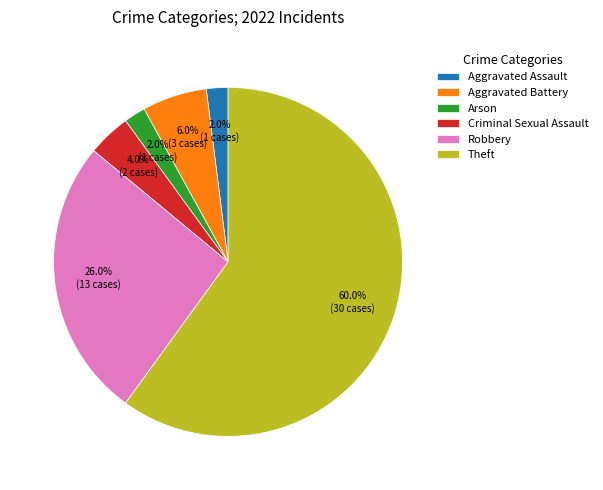

Do Theft and Aggravated Assault together represent more than half of the pie?

Yes